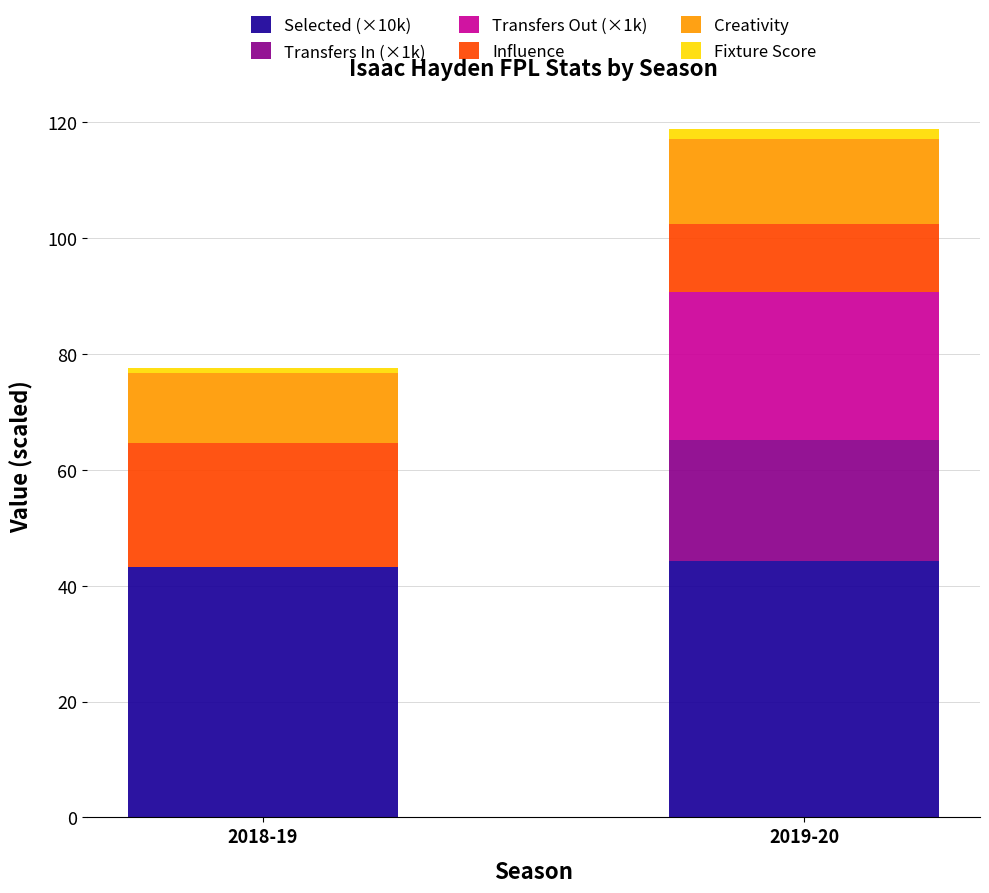

At which category is the sum across all series the highest?

2019-20